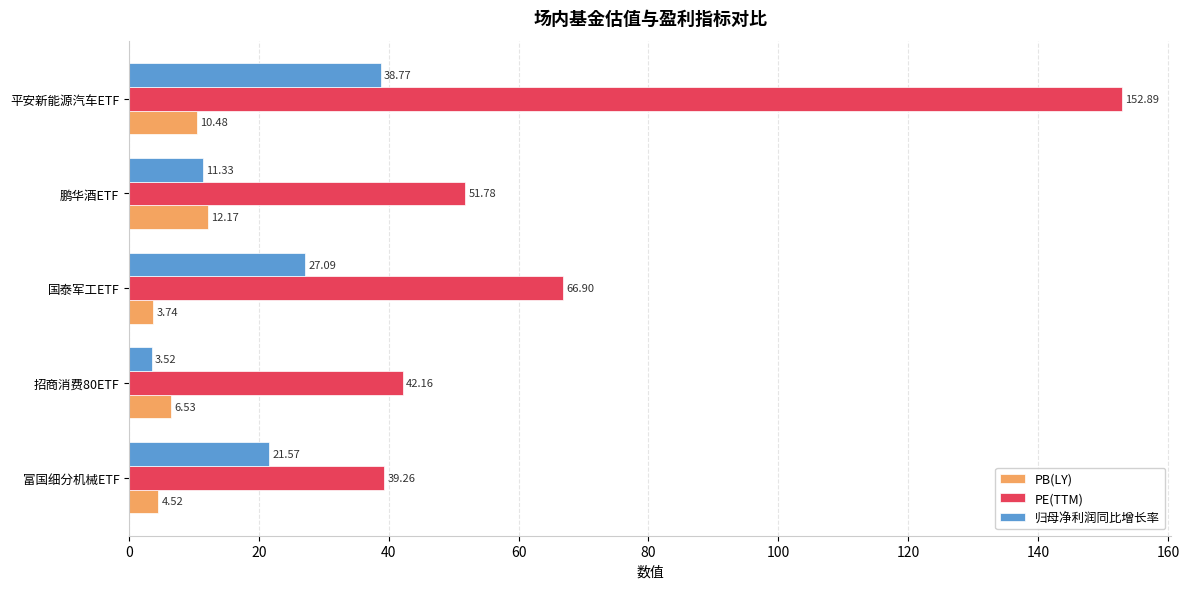

How many series are shown in this chart?

3